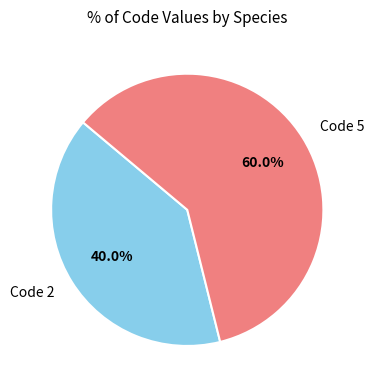

Rank the categories by value from lowest to highest.

Code 2, Code 5